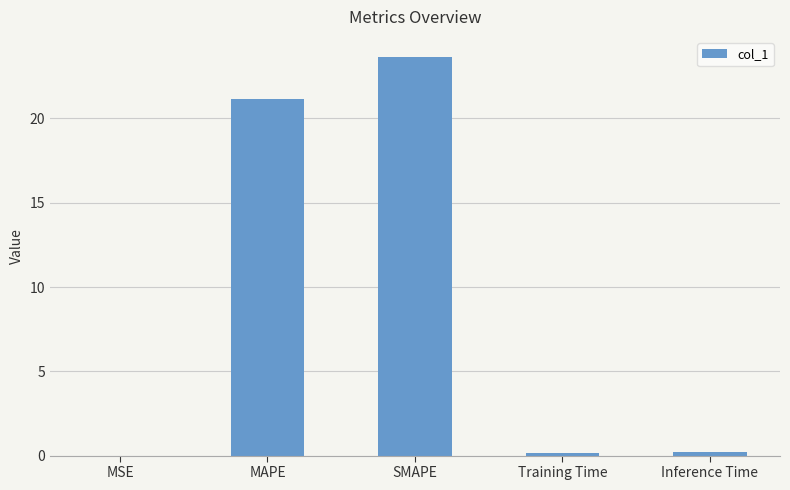

Which label corresponds to the largest value in the chart?

SMAPE